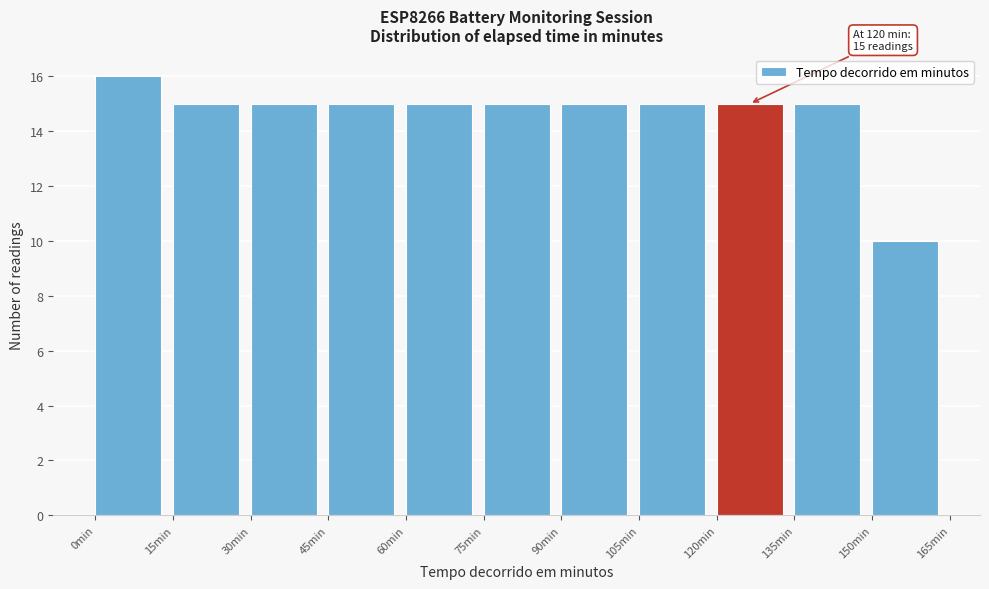

Over which range of the x-axis is the bar tallest?

0 to 15